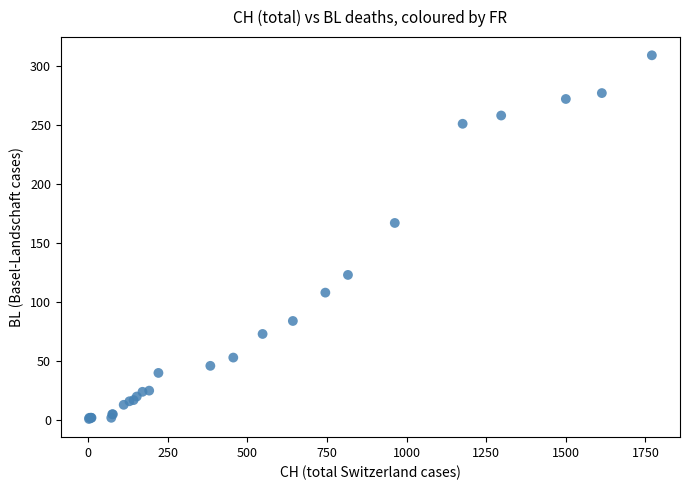

What Y value in the scatter plot is closest to 155?

167